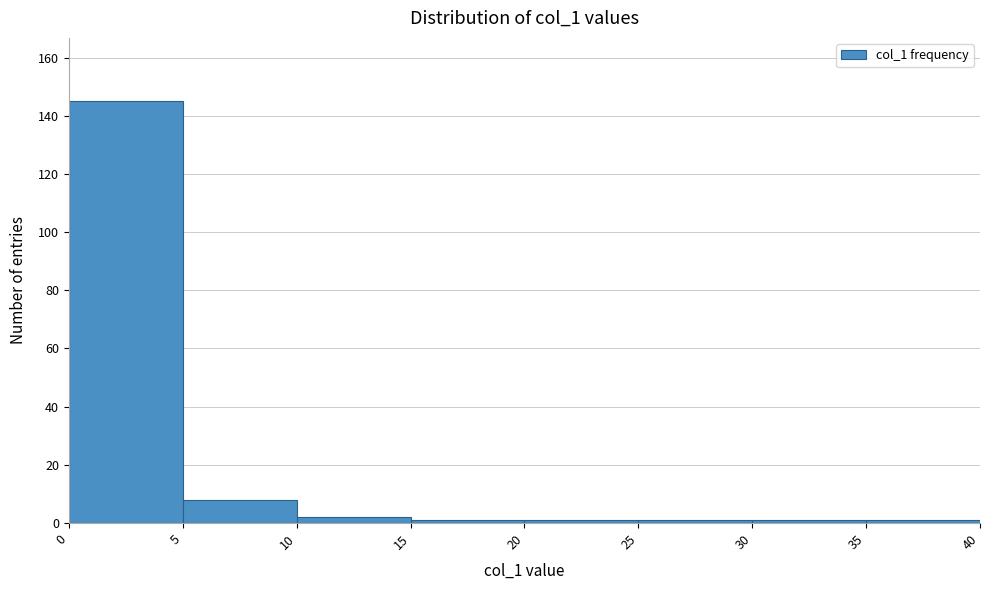

Reading left to right, transcribe this chart: for each bar, give the range it covers on the x-axis and its height. The values are not printed on the chart, so give them approximately, as read against the axis.

0 to 5: 146
5 to 10: 8
10 to 15: 2
15 to 20: under 2
20 to 25: under 2
25 to 30: under 2
30 to 35: under 2
35 to 40: under 2